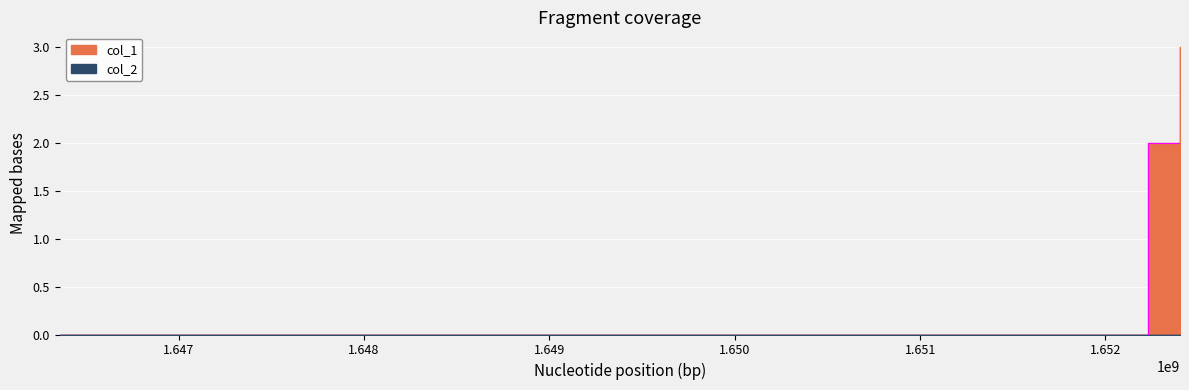

Rank the categories by value from lowest to highest.

1646357634, 1652229365, 1652402084